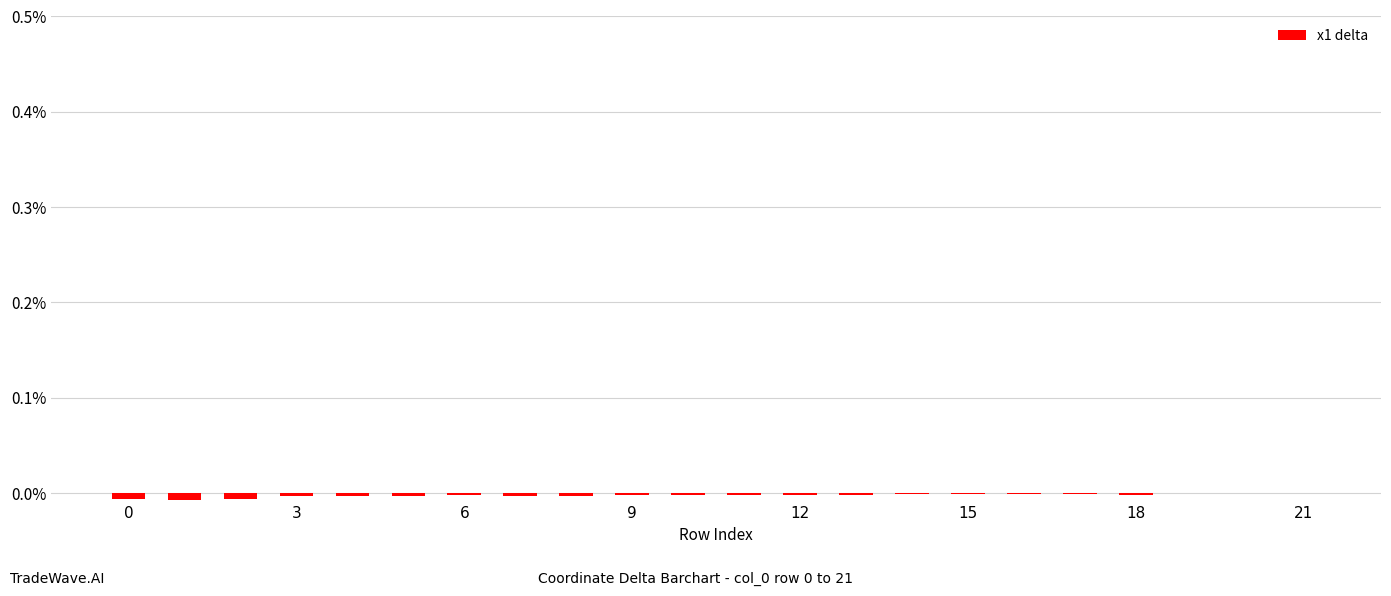

True or false: the data shows -0.0 at 6.

True